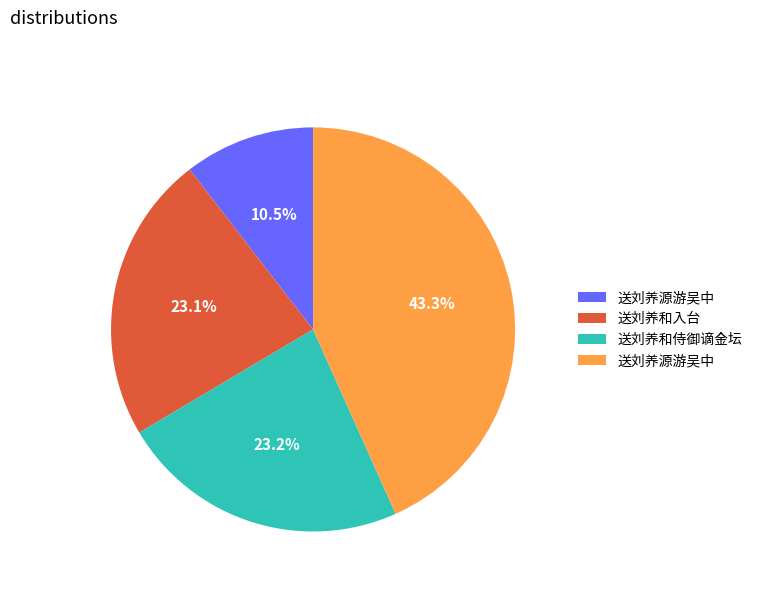

Count the number of slices in the pie.

4